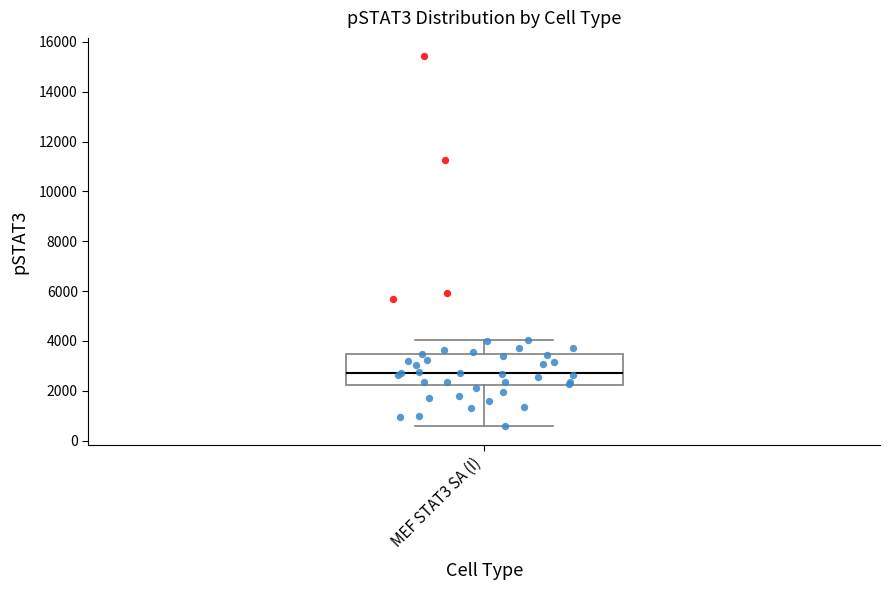

Where does the upper whisker of the box for MEF STAT3 SA (I) end on the y-axis? The values are not printed on the chart, so give them approximately, as read against the axis.

4000